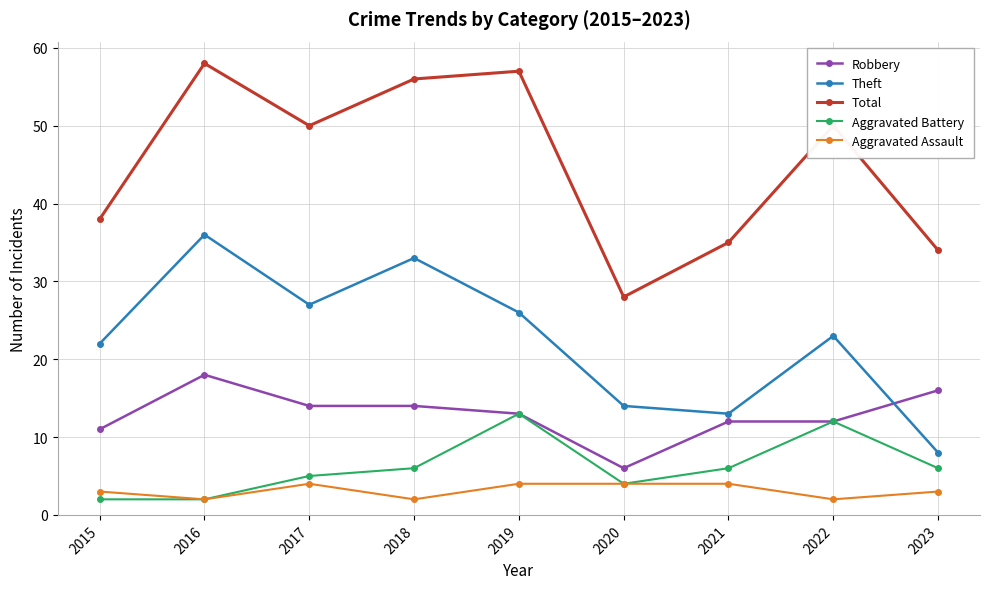

What is the spread (max minus min) of values at 2019?

53